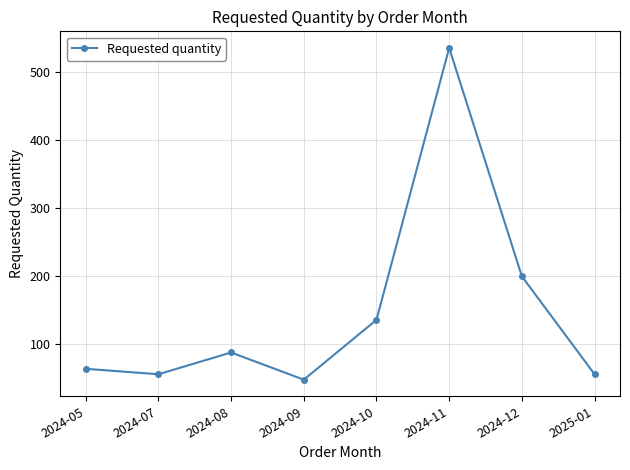

Reading right to left, transcribe all the data shown in this chart.

2025-01=56	2024-12=200	2024-11=536	2024-10=136	2024-09=48	2024-08=88	2024-07=56	2024-05=64